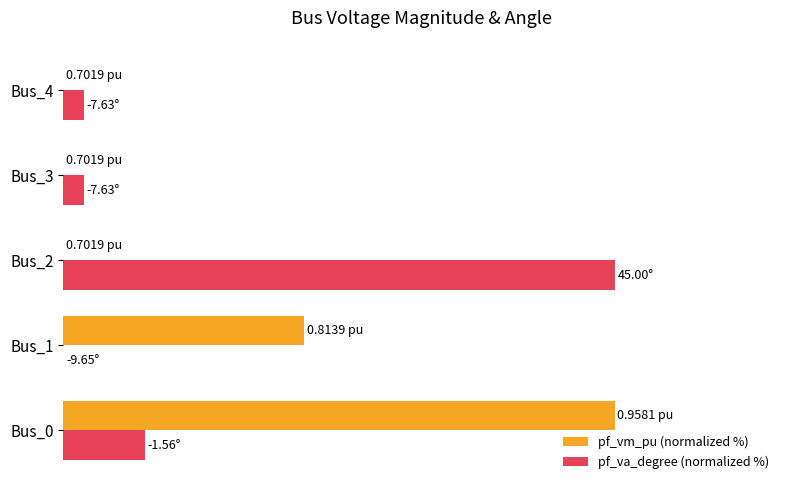

What are all the series names shown in the legend?

pf_vm_pu (normalized %), pf_va_degree (normalized %)